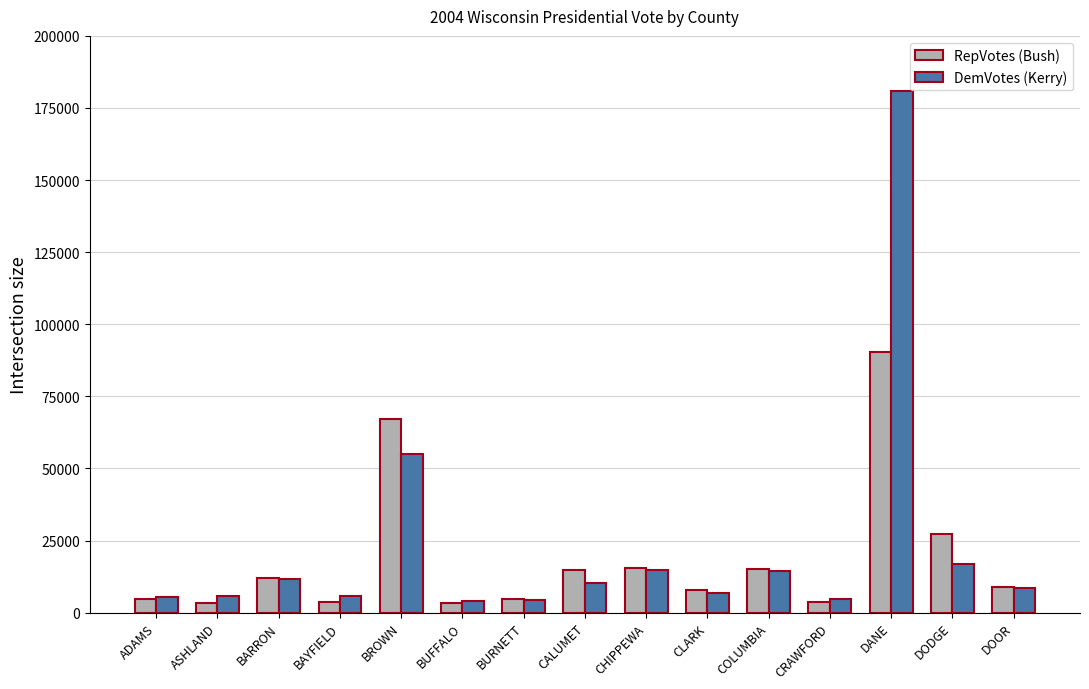

How many groups of bars are there?

15